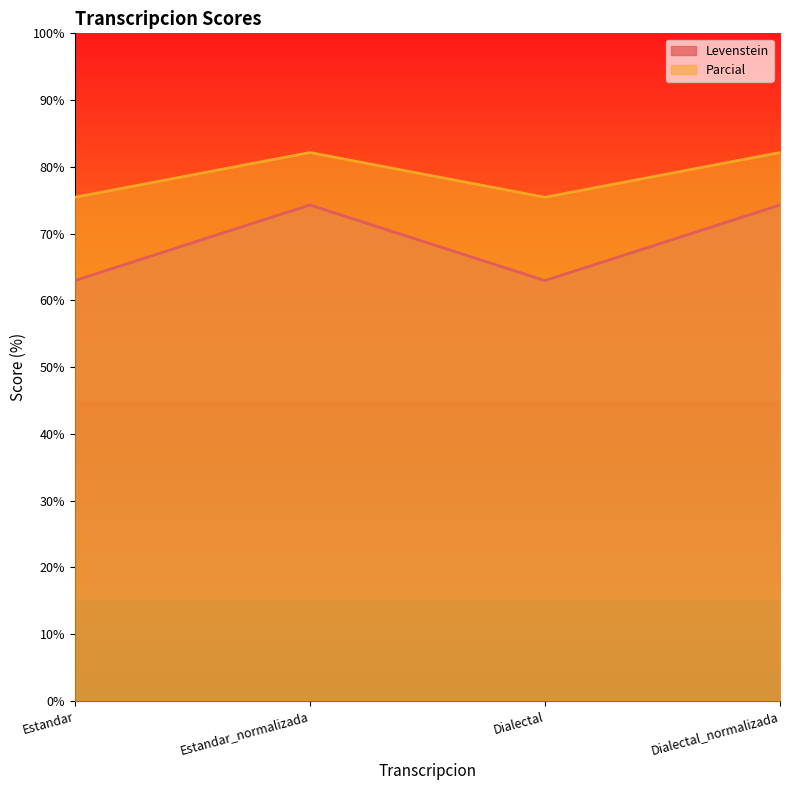

How many lines are shown in the chart?

2